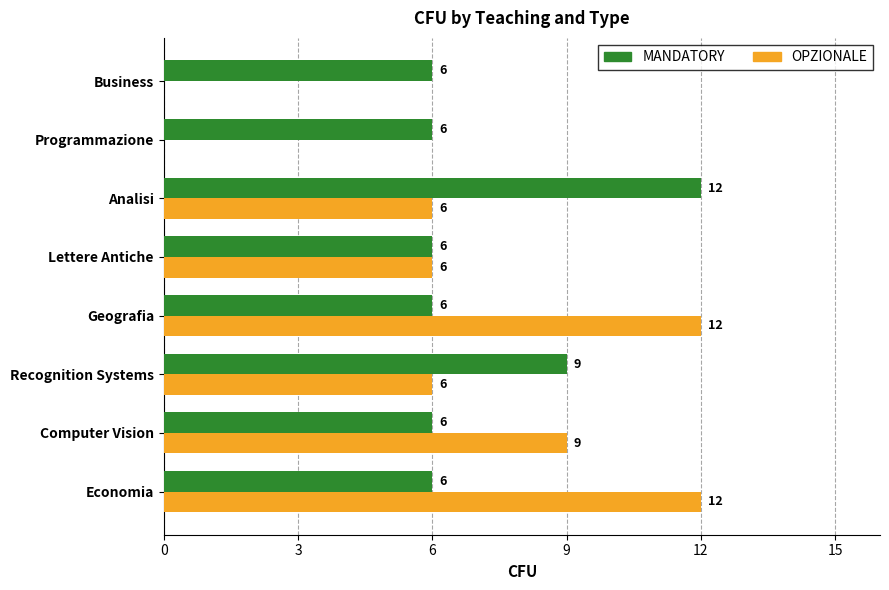

What is the maximum value shown in the chart?

12